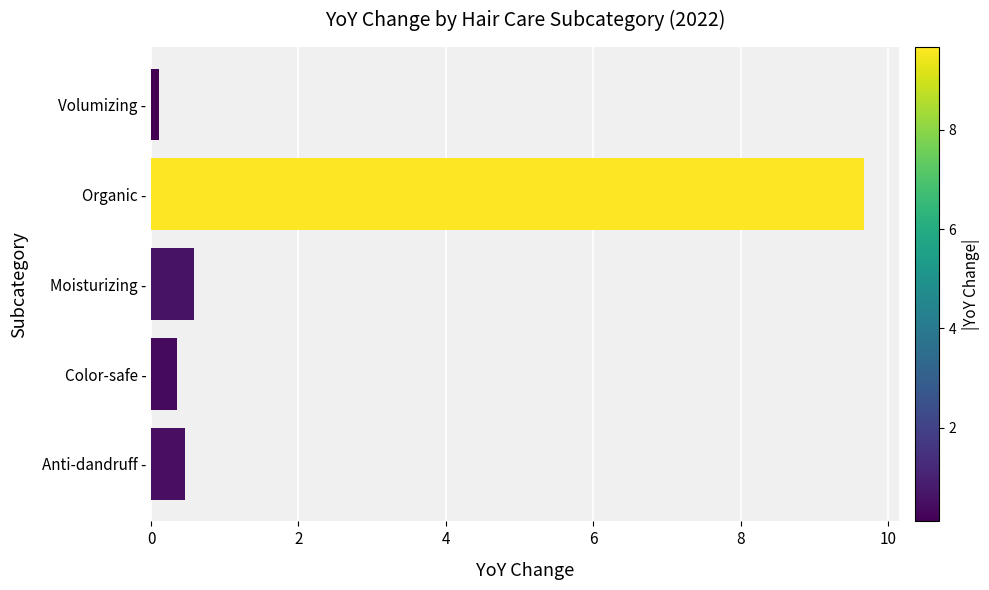

Reading bottom to top, list all the values displayed in this chart.

0.5	0.4	0.6	9.7	0.1